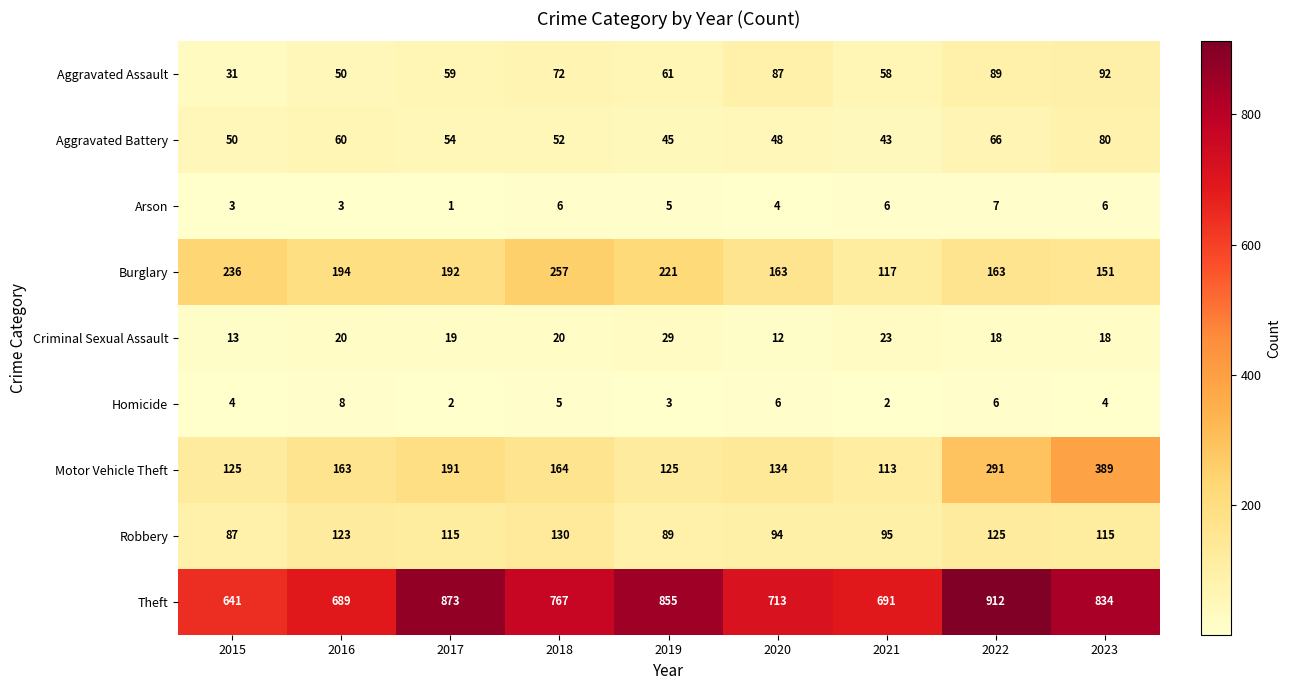

Between 2016 and 2018, which series saw the biggest shift?

Theft